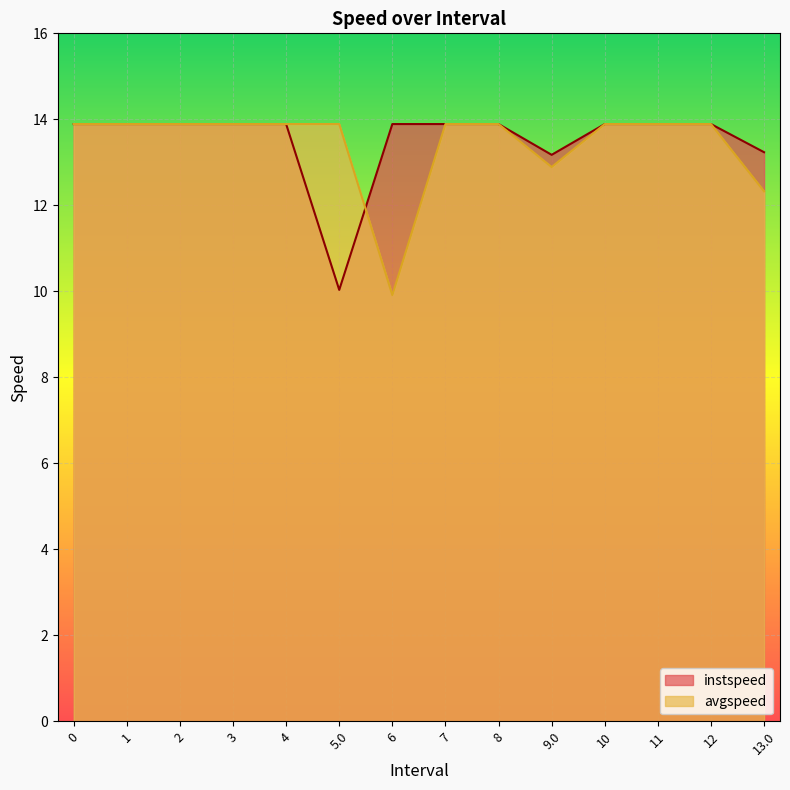

Reading left to right, extract all data points from this chart.

instspeed: 13.9	13.9	13.9	13.9	13.9	10.0	13.9	13.9	13.9	13.2	13.9	13.9	13.9	13.2
avgspeed: 13.9	13.9	13.9	13.9	13.9	13.9	9.9	13.9	13.9	12.9	13.9	13.9	13.9	12.3